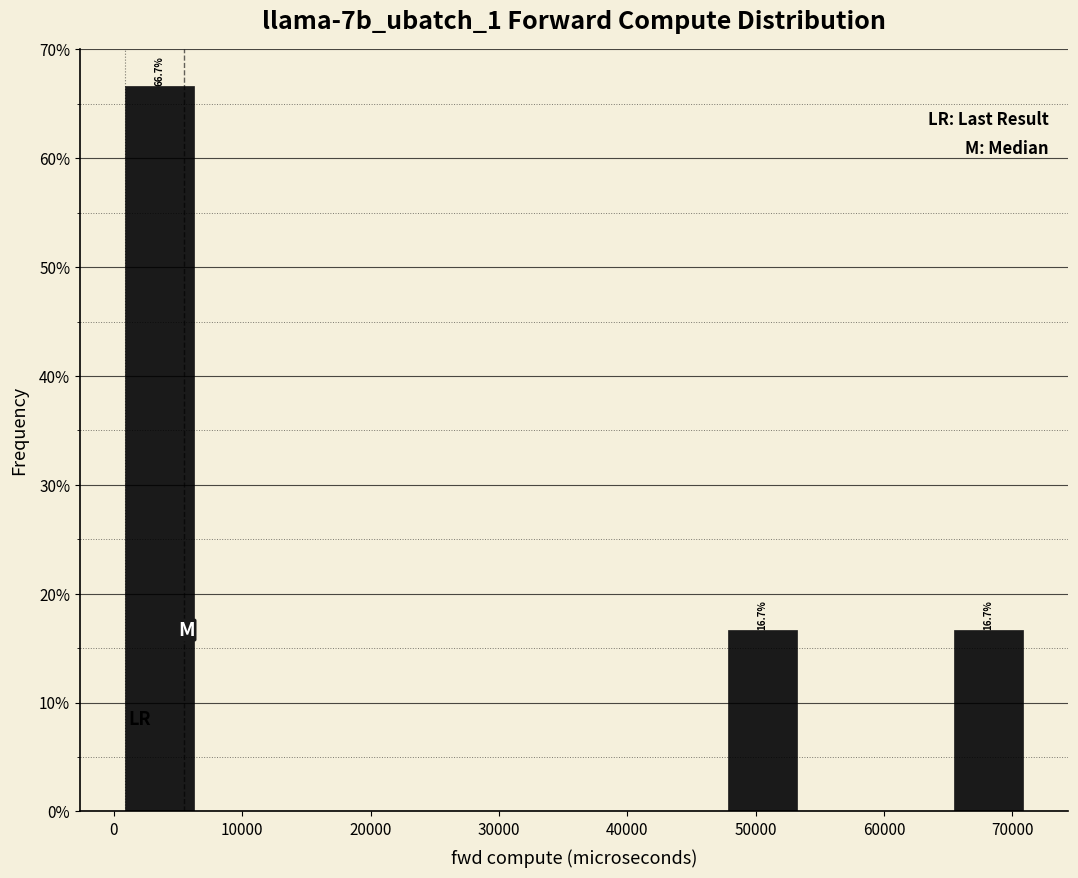

Over which range of the x-axis is the bar tallest?

1000 to 7000